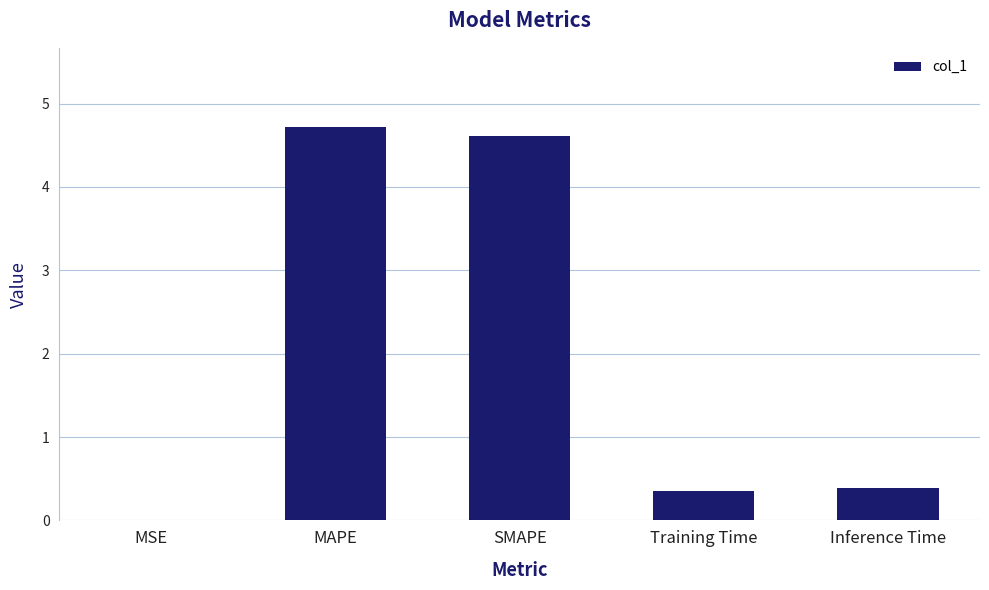

Which has a higher value, SMAPE or Inference Time?

SMAPE